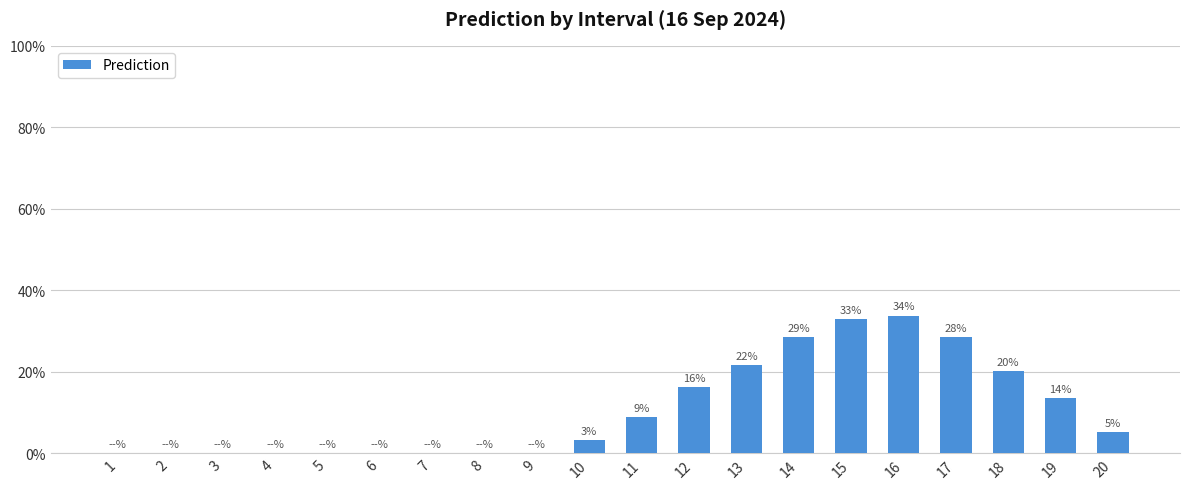

Rank the categories by value from lowest to highest.

1, 2, 3, 4, 5, 6, 7, 8, 9, 10, 20, 11, 19, 12, 18, 13, 17, 14, 15, 16